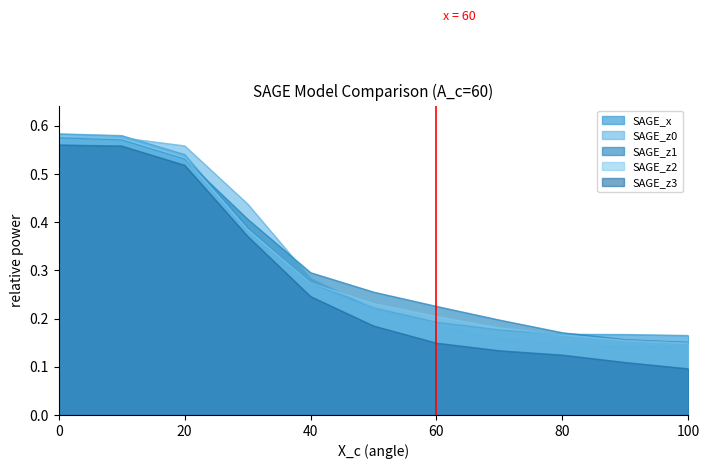

Is it true that SAGE_z2 equals 0.1 at 60?

False